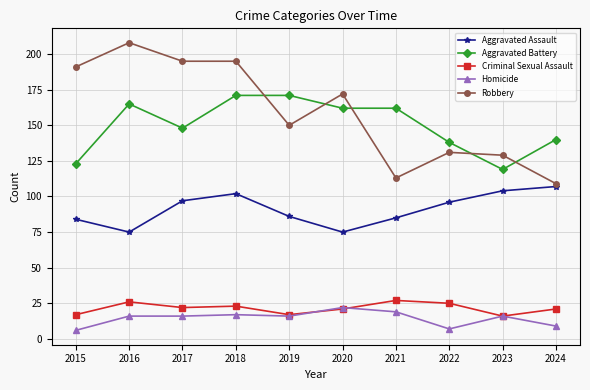

How many data points does each series have?

10